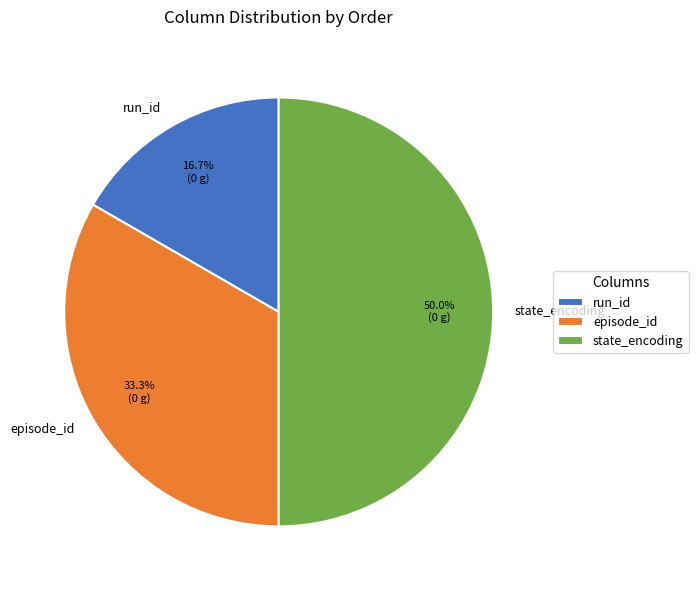

Does episode_id represent more than half of the total?

No